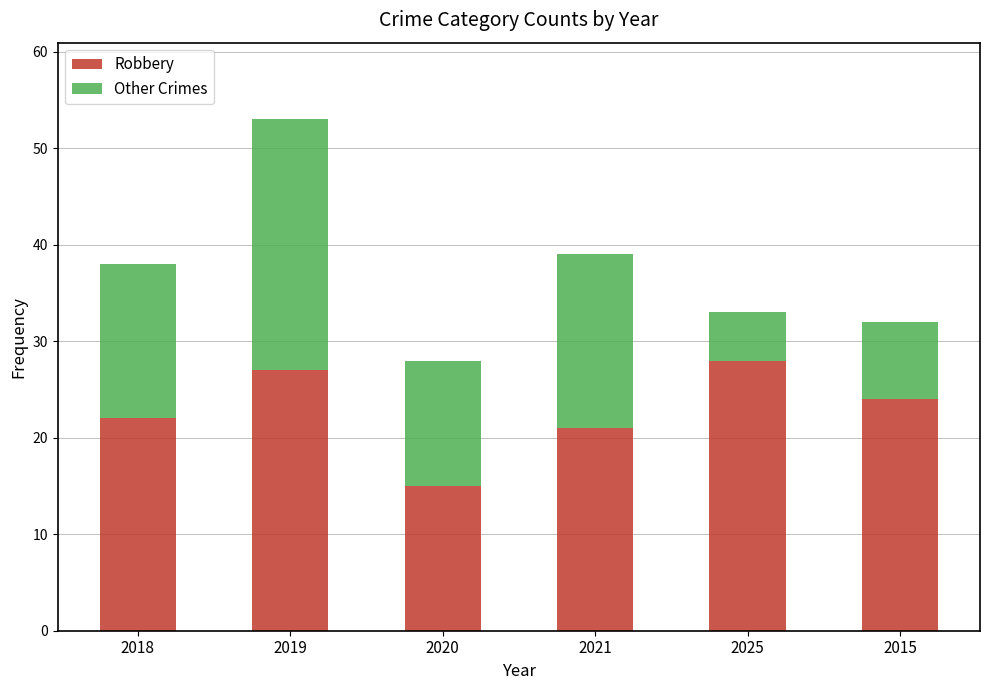

What is the maximum value for Robbery?

28